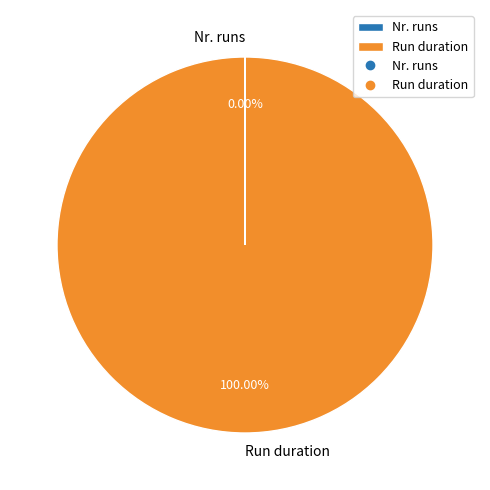

Which category accounts for the majority?

Run duration